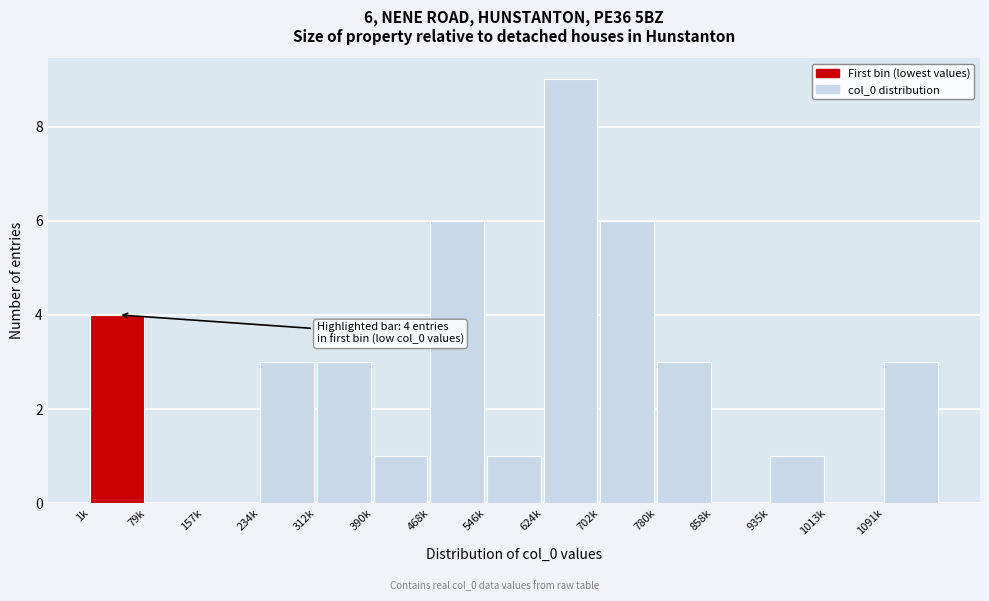

Reading left to right, extract all data points from this chart.

1k=4	79k=0	157k=0	234k=3	312k=3	390k=1	468k=6	546k=1	624k=9	702k=6	780k=3	858k=0	935k=1	1013k=0	1091k=3